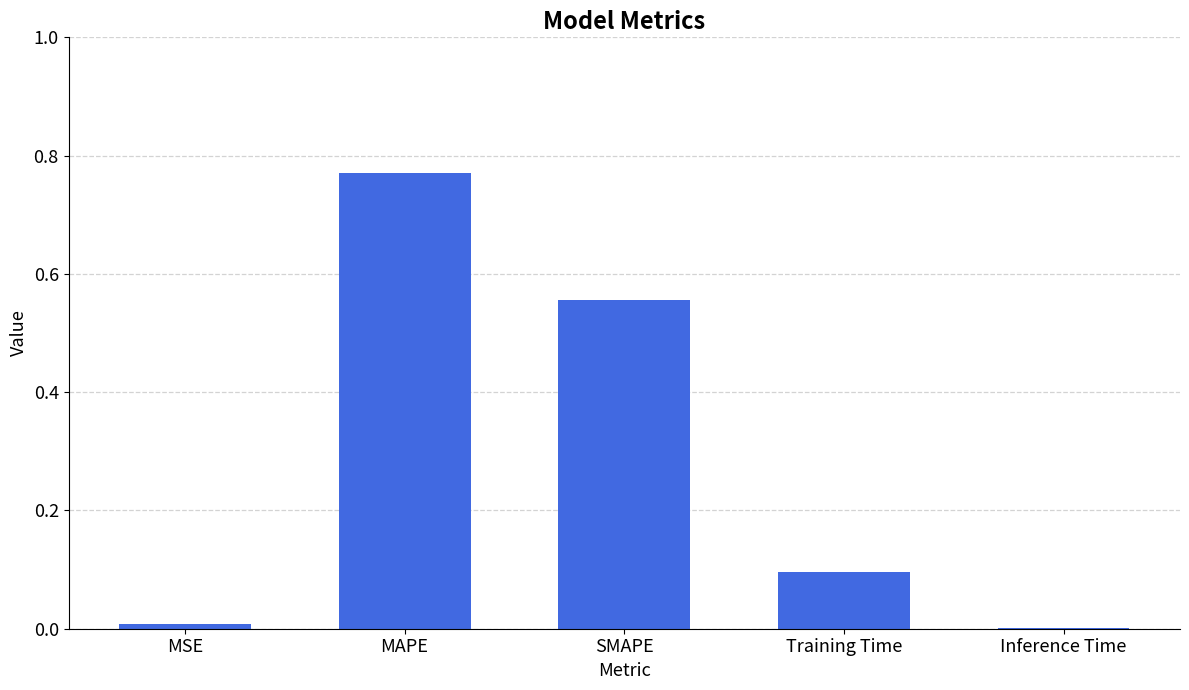

The chart shows a value of 0.1 at Training Time. True or false?

True